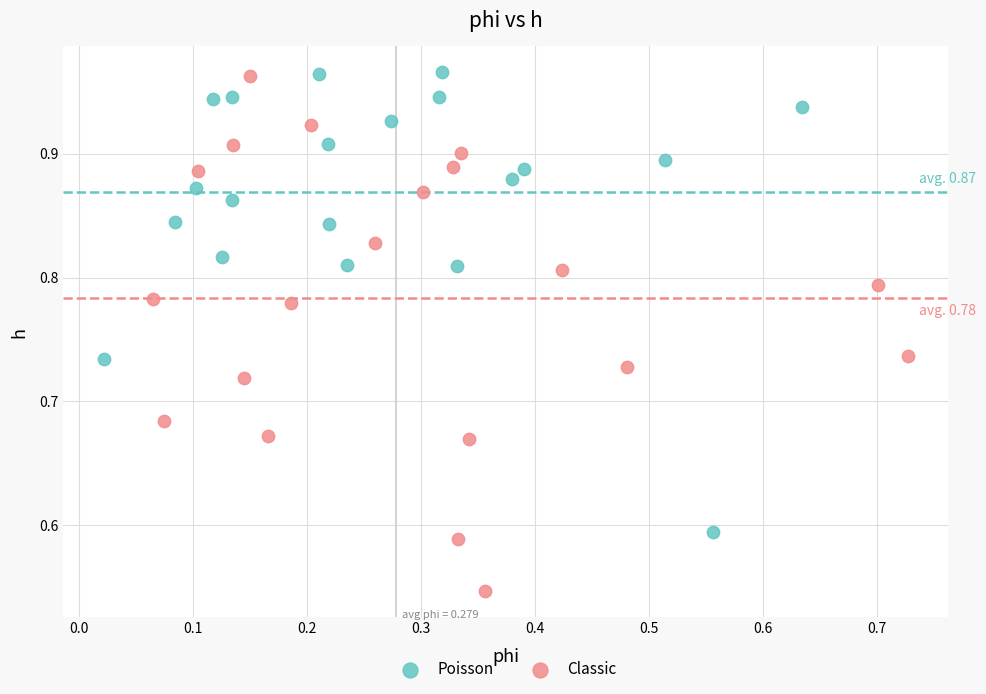

Which series has the largest Y range (max minus min)?

Classic